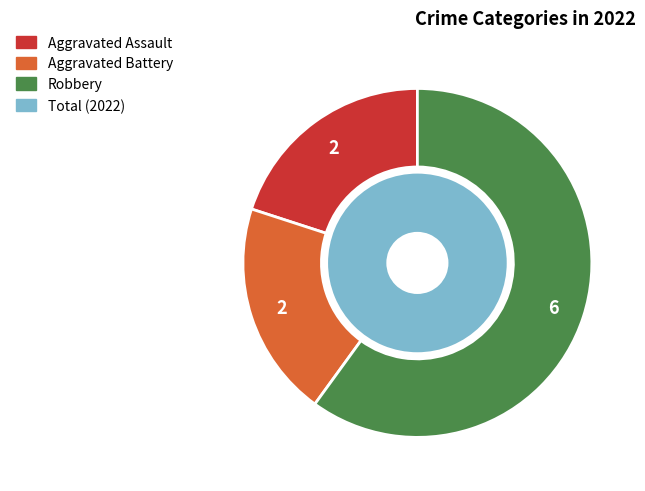

Which category has the smallest portion of the pie?

Aggravated Assault